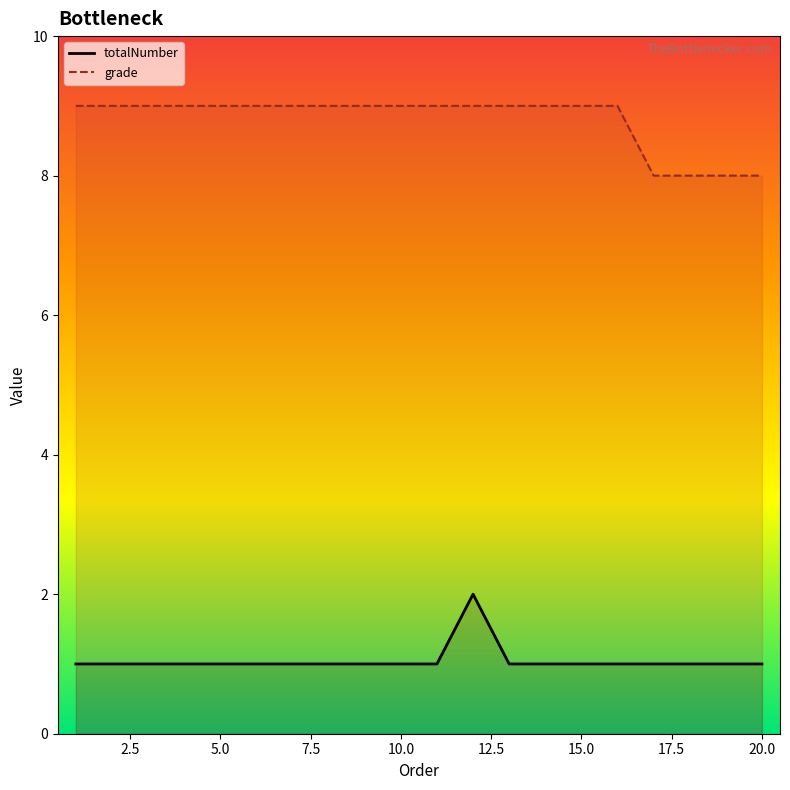

At how many categories does at least one series exceed 7?

20